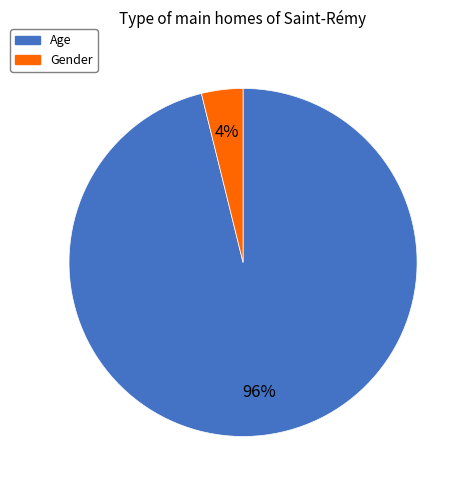

Count the number of slices in the pie.

2